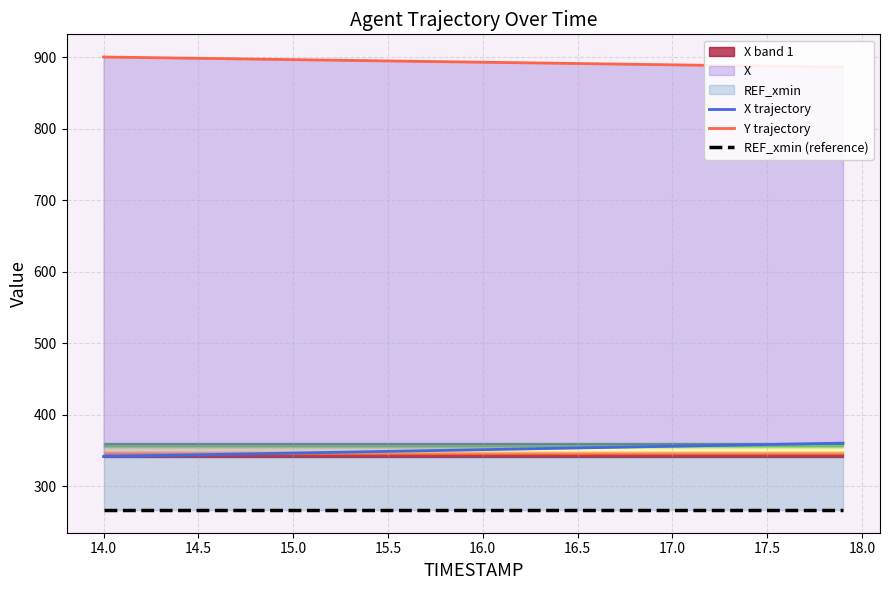

What is the label of the 31st point from the left?

17.0